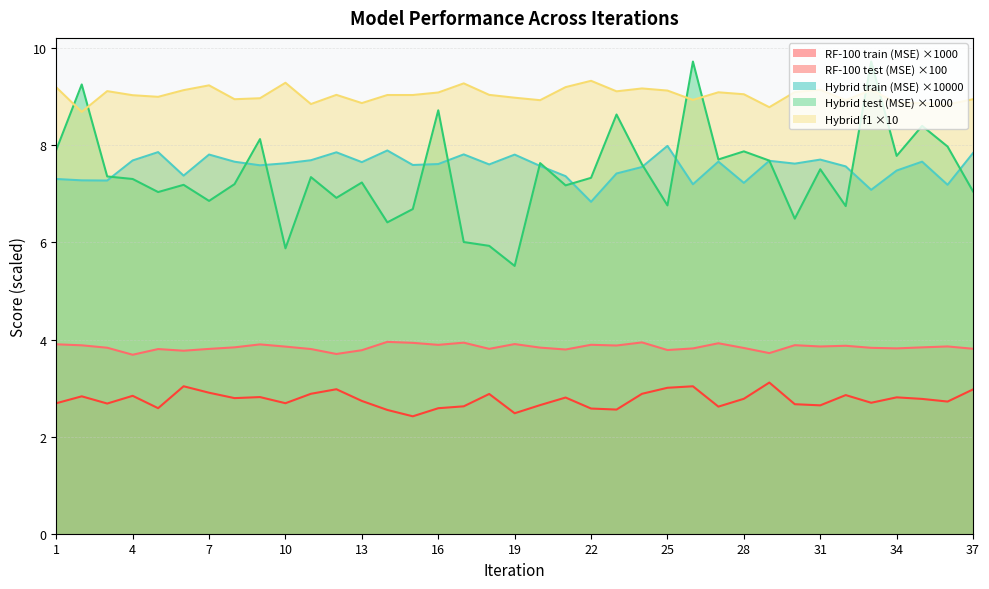

Which series changed the most between 3 and 11?

Hybrid train (MSE)